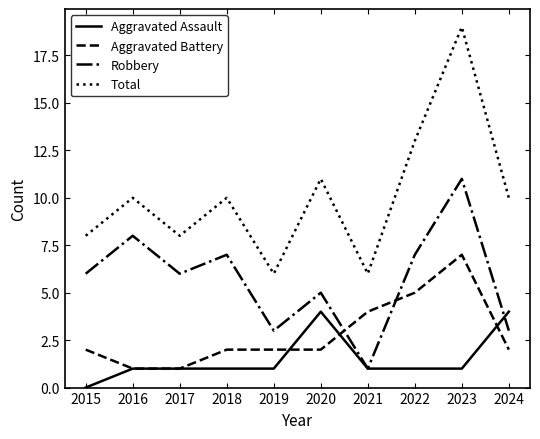

The Aggravated Assault series shows 0 at 2015. True or false?

True